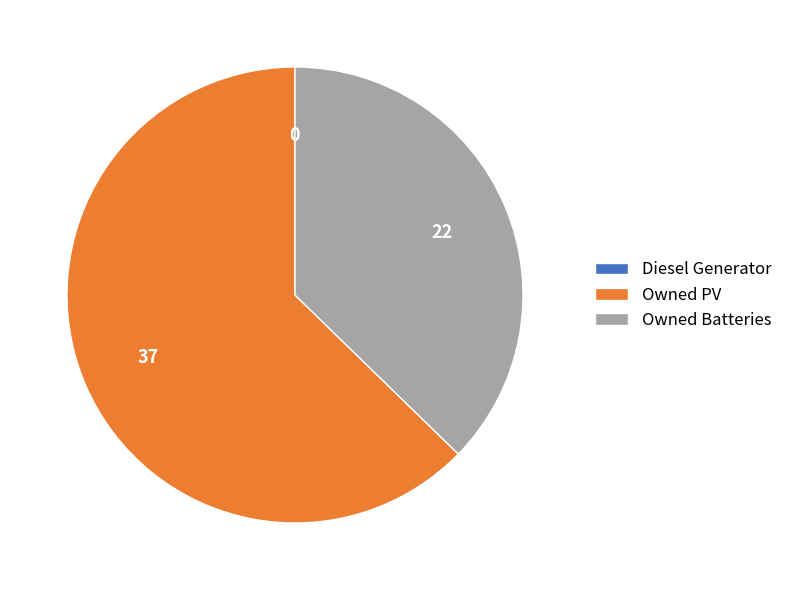

What is the majority slice?

Owned PV